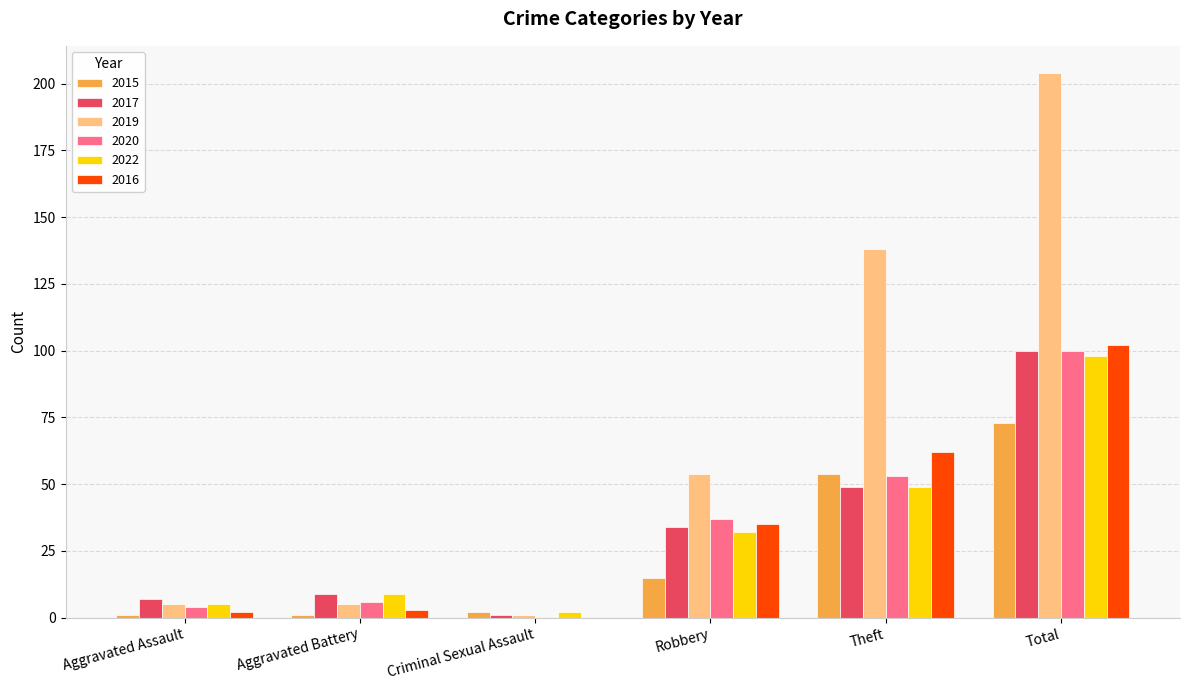

How many groups of bars are there?

6